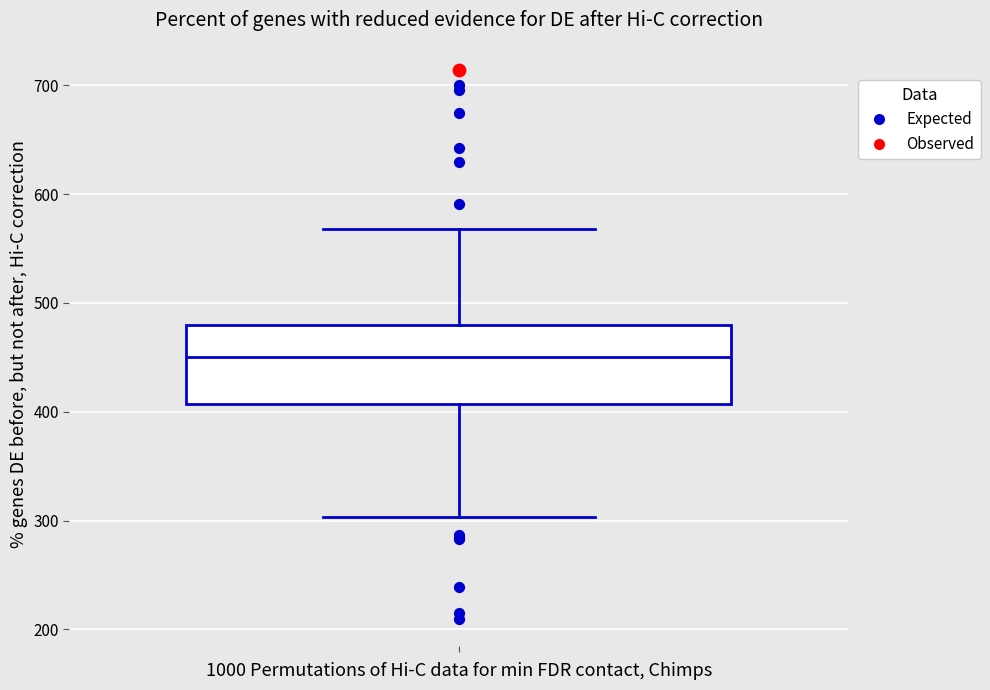

Where does the median line of the box sit on the y-axis? The values are not printed on the chart, so give them approximately, as read against the axis.

450